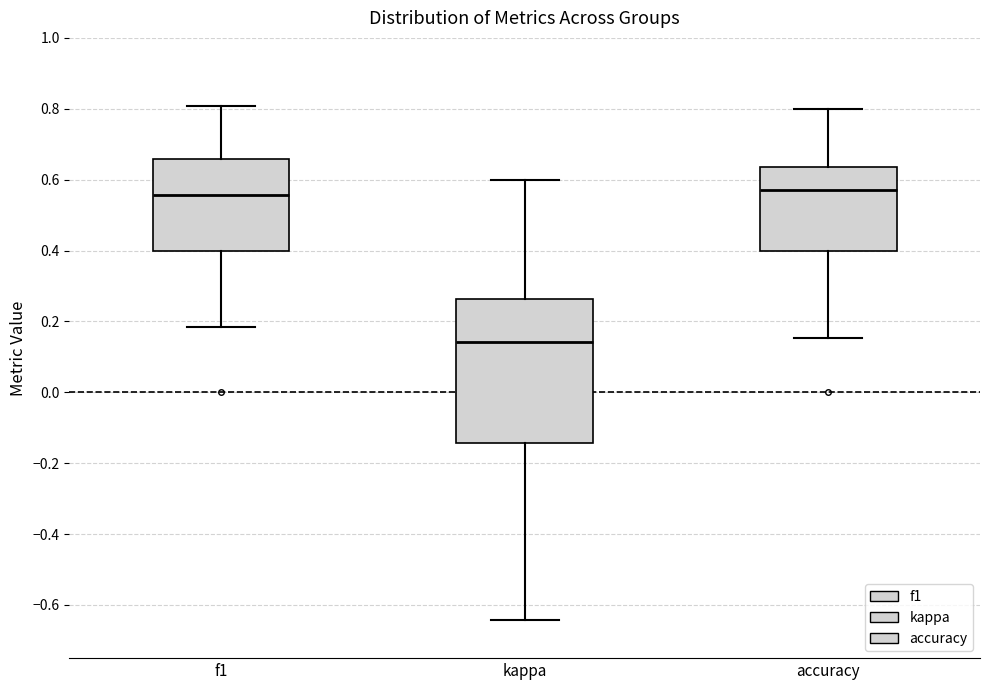

Comparing the boxes themselves (not the whiskers), which one is the tallest?

kappa